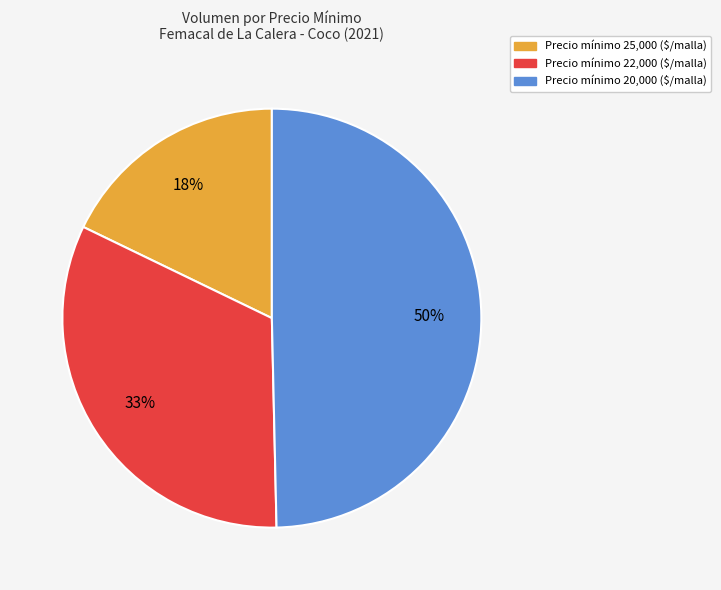

To the nearest percent, what is the average slice percentage?

33%